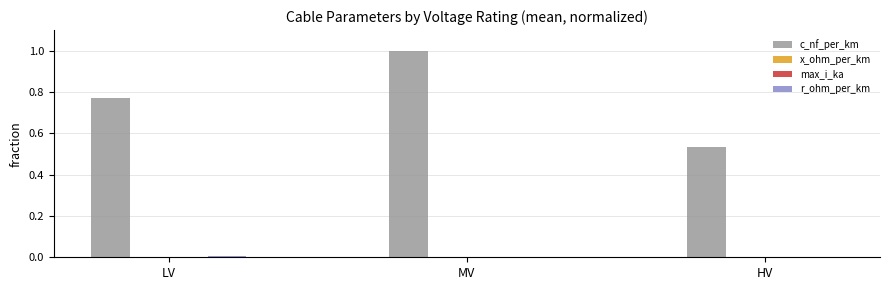

Which series changed the most between LV and HV?

c_nf_per_km